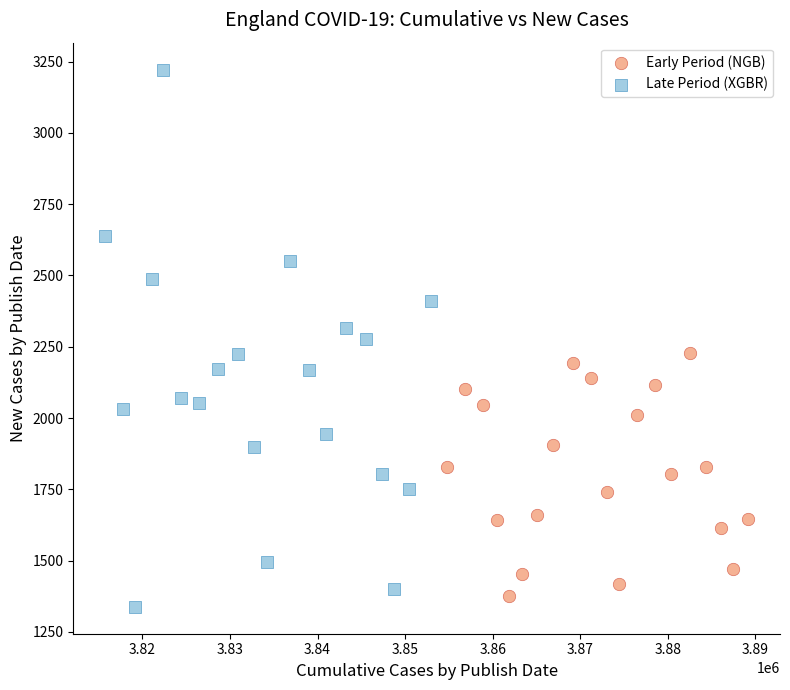

Which series has the largest Y range (max minus min)?

Late Period (XGBR)